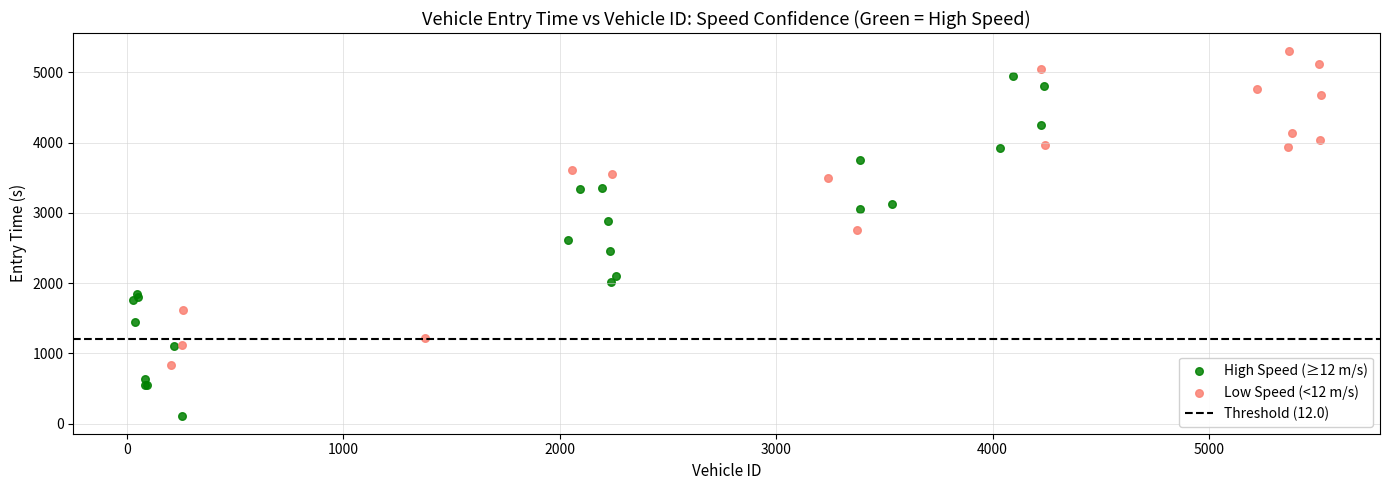

Which series has the largest Y range (max minus min)?

High Speed (≥12 m/s)